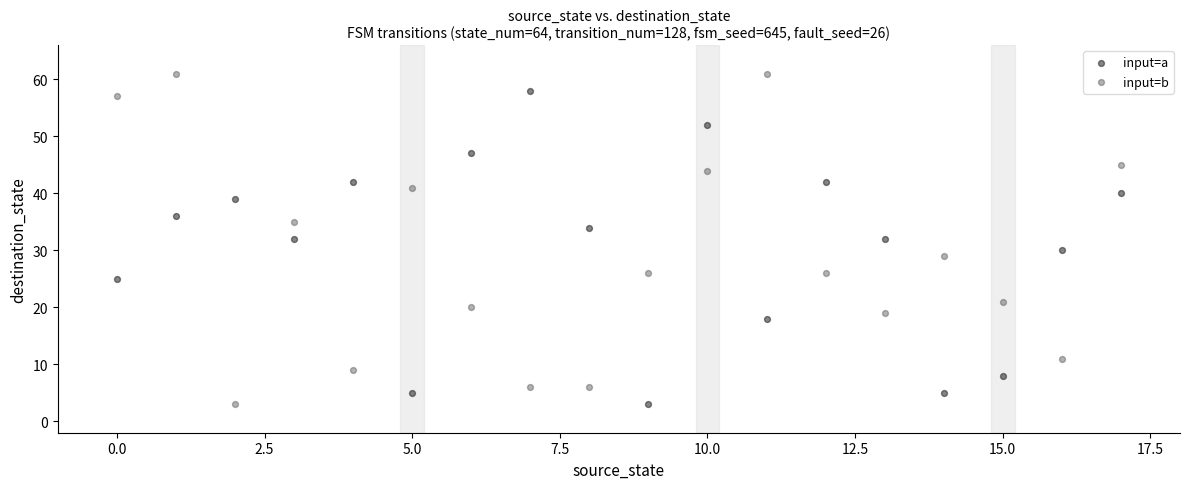

Across all data points, what is the range of Y values (max minus min)?

58